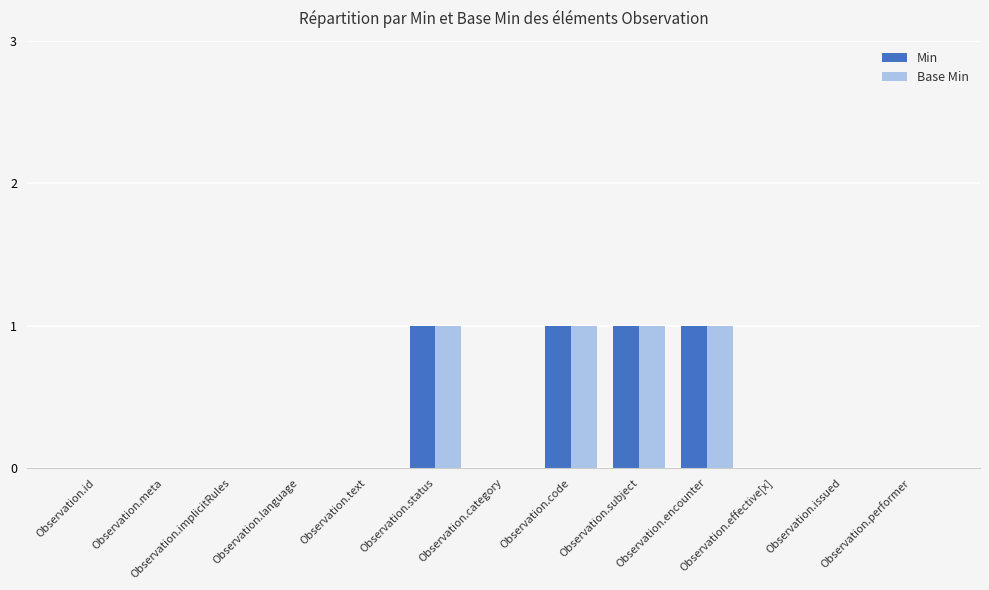

What is the sum of all Min values?

4